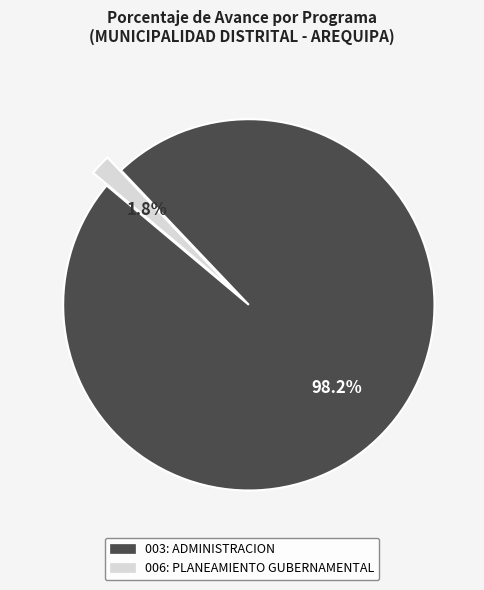

Between 006: PLANEAMIENTO GUBERNAMENTAL and 003: ADMINISTRACION, which is larger?

003: ADMINISTRACION